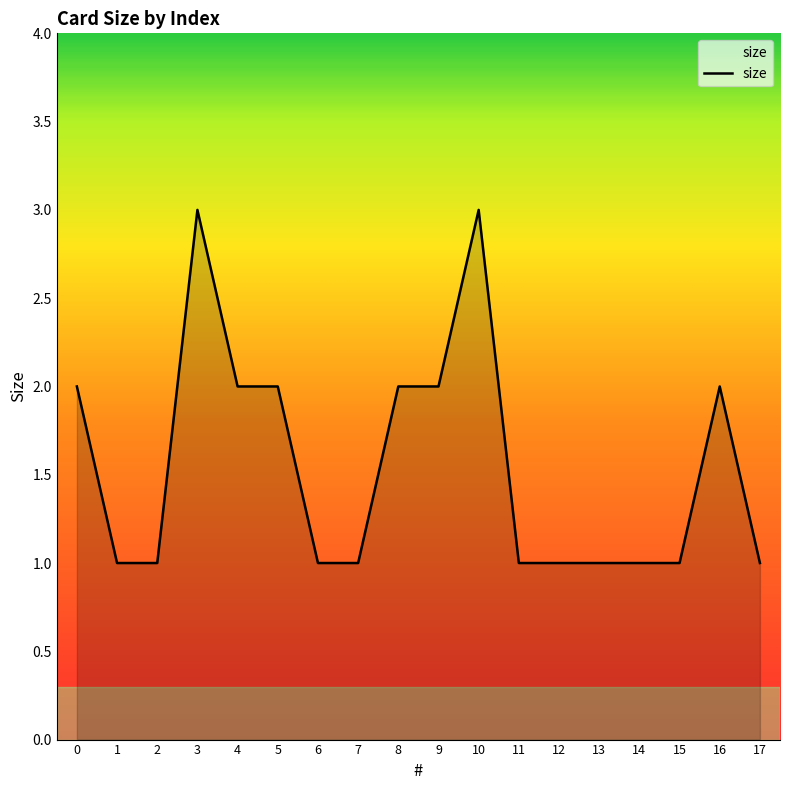

What is the difference between the maximum and minimum values?

2